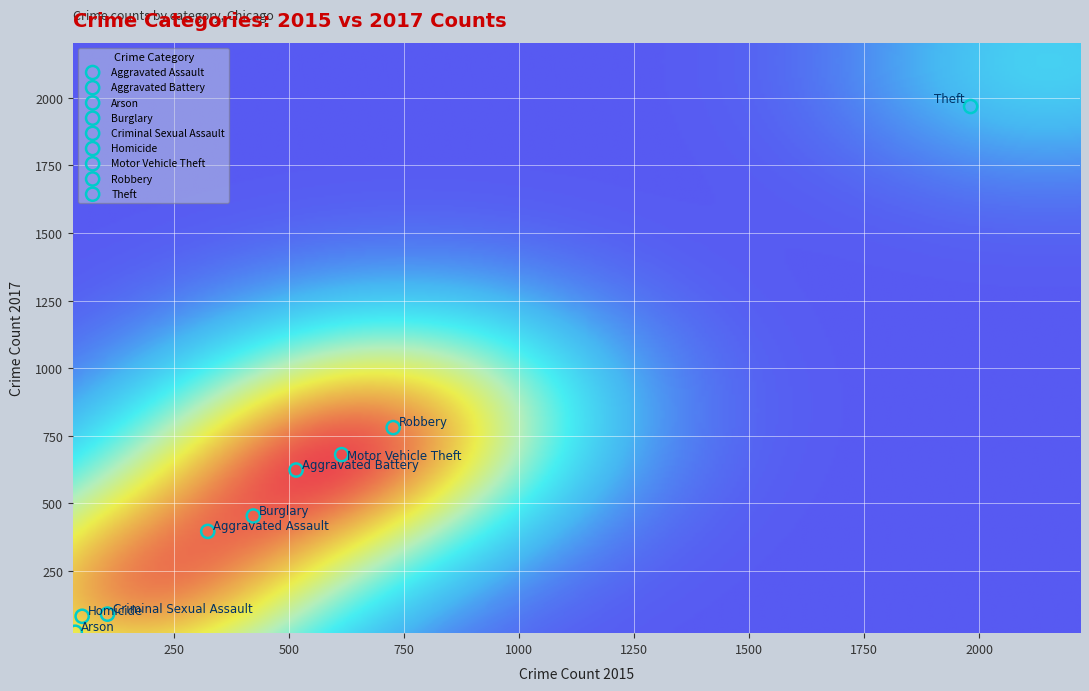

Which series reaches the maximum Y coordinate?

Theft